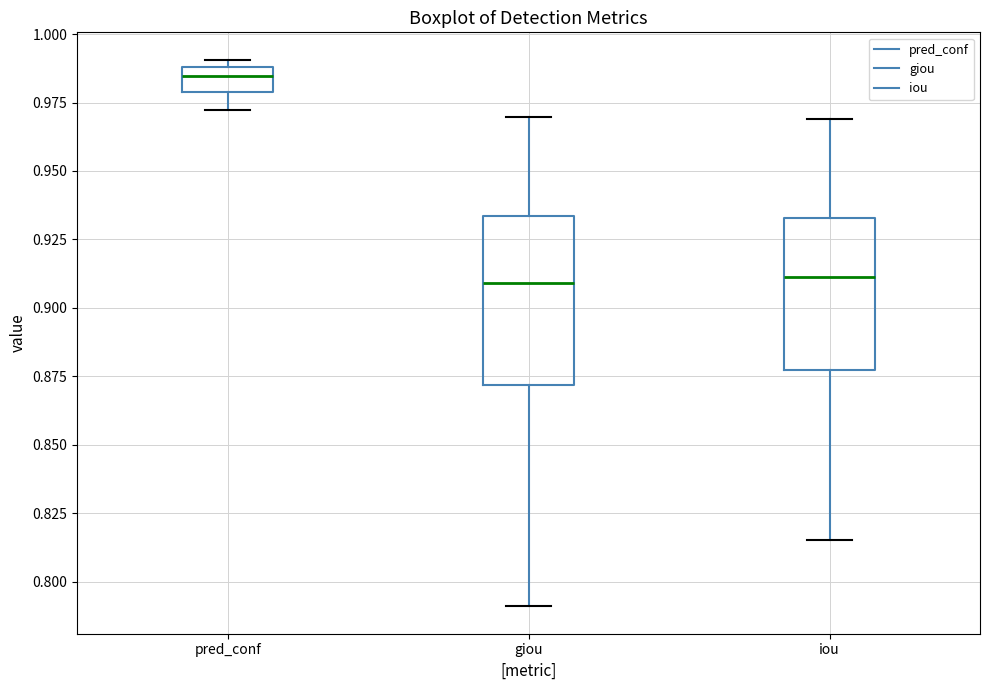

Reading left to right, read every box against the y-axis: the position of its median line, the range the box covers, and the ends of its whiskers. The values are not printed on the chart, so give them approximately, as read against the axis.

pred_conf: median 0.985, box 0.980 to 0.990, whiskers 0.970 to 0.990 (just above the box's upper edge)
giou: median 0.910, box 0.870 to 0.935, whiskers 0.790 to 0.970
iou: median 0.910, box 0.875 to 0.935, whiskers 0.815 to 0.970